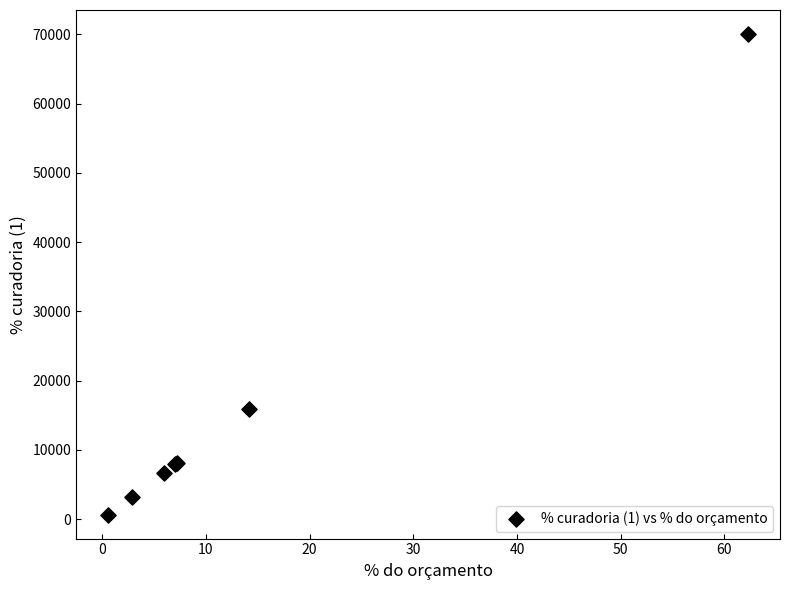

What Y value in the scatter plot is closest to 35349?

15881.1